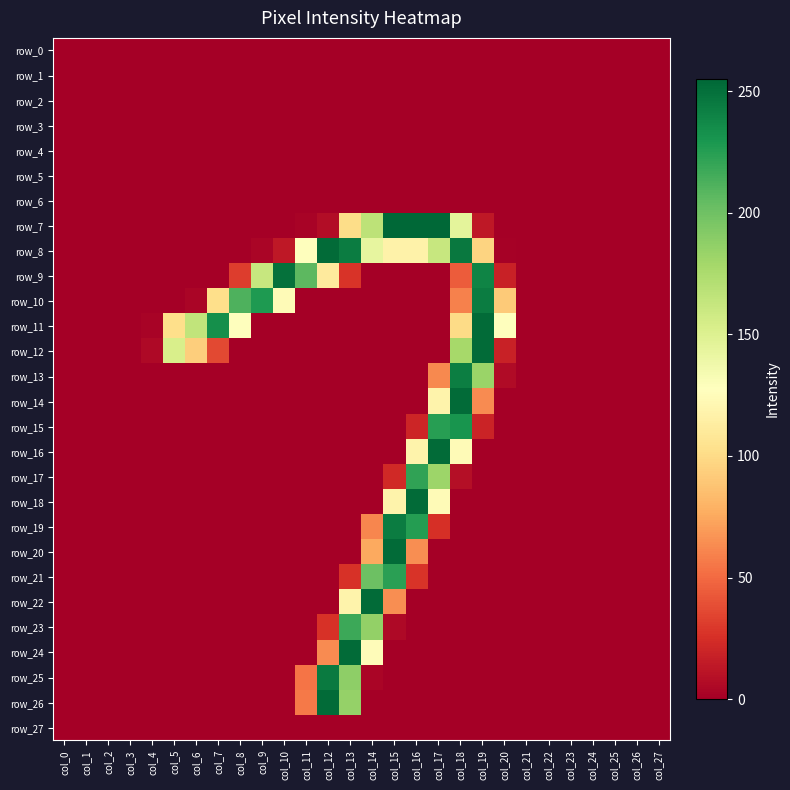

The value of row_13 at col_19 is 183. True or false?

True